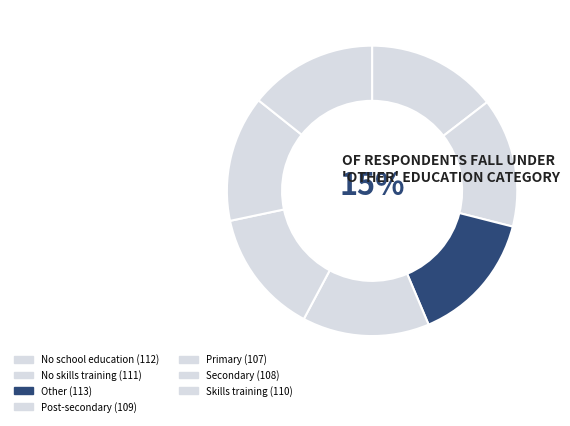

How many slices are in this pie chart?

7